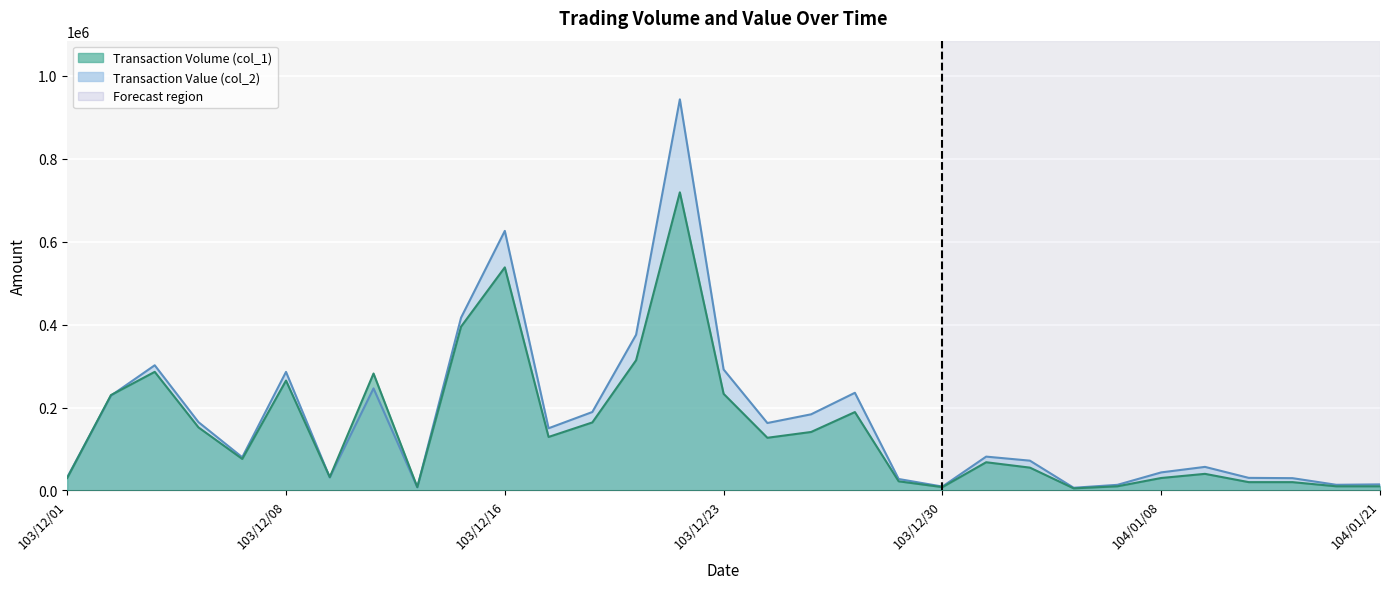

What is the smallest value displayed?

5000